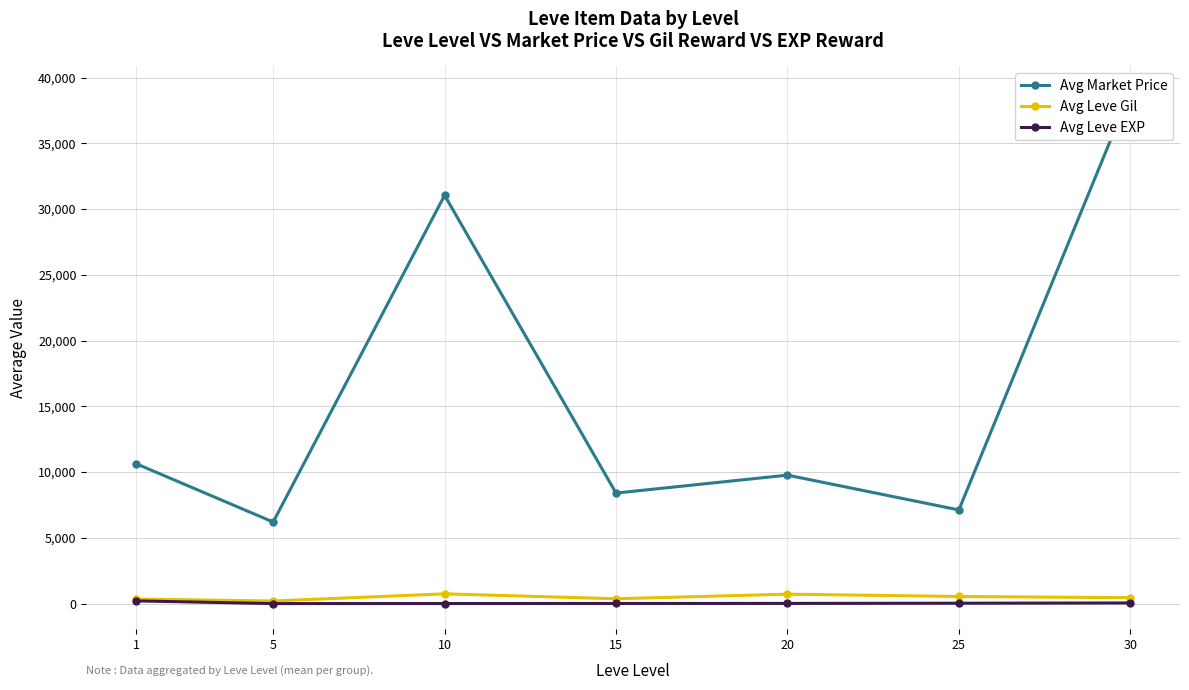

What is the maximum value shown in the chart?

38899.5